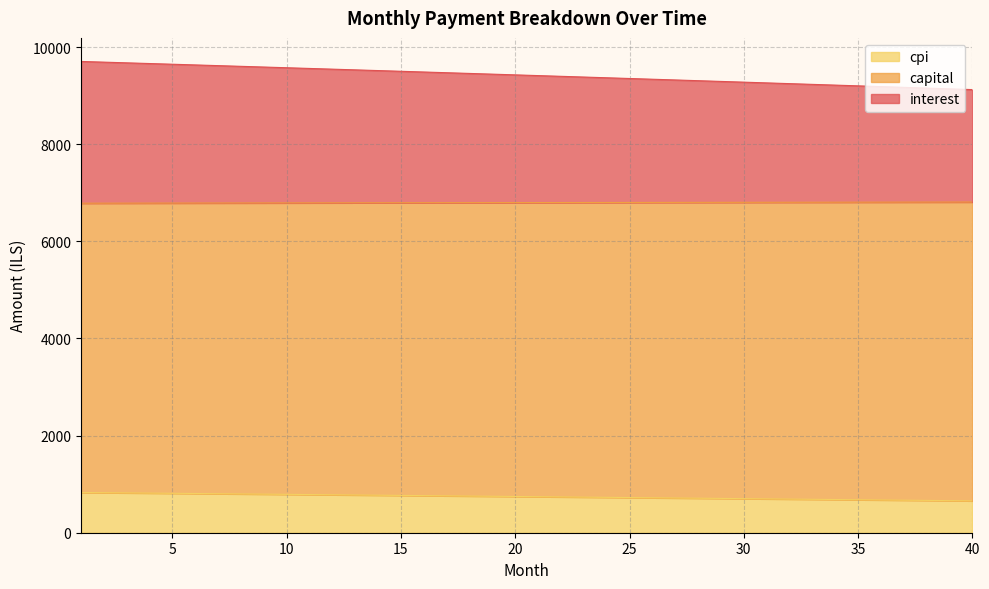

True or false: interest and cpi intersect in this chart.

False